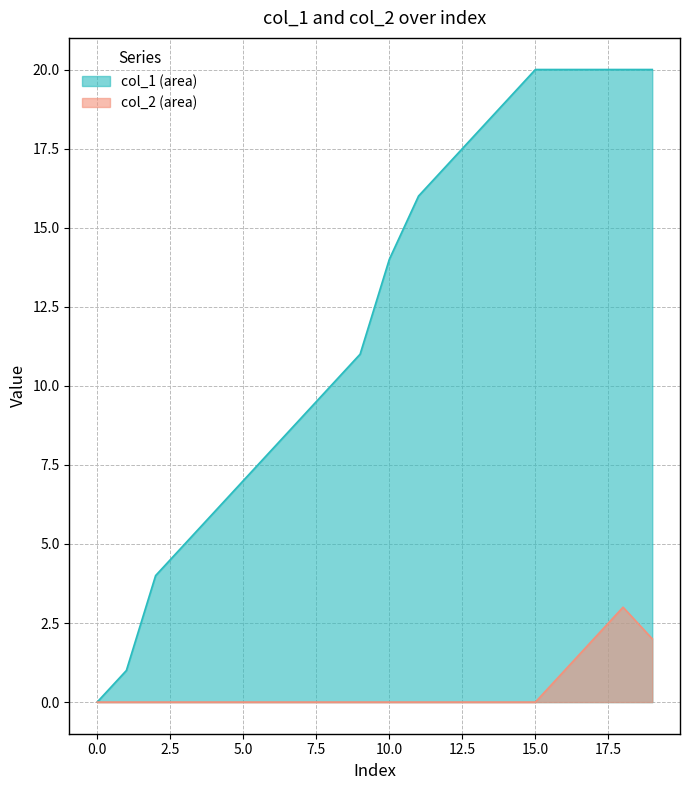

How many lines are shown in the chart?

2